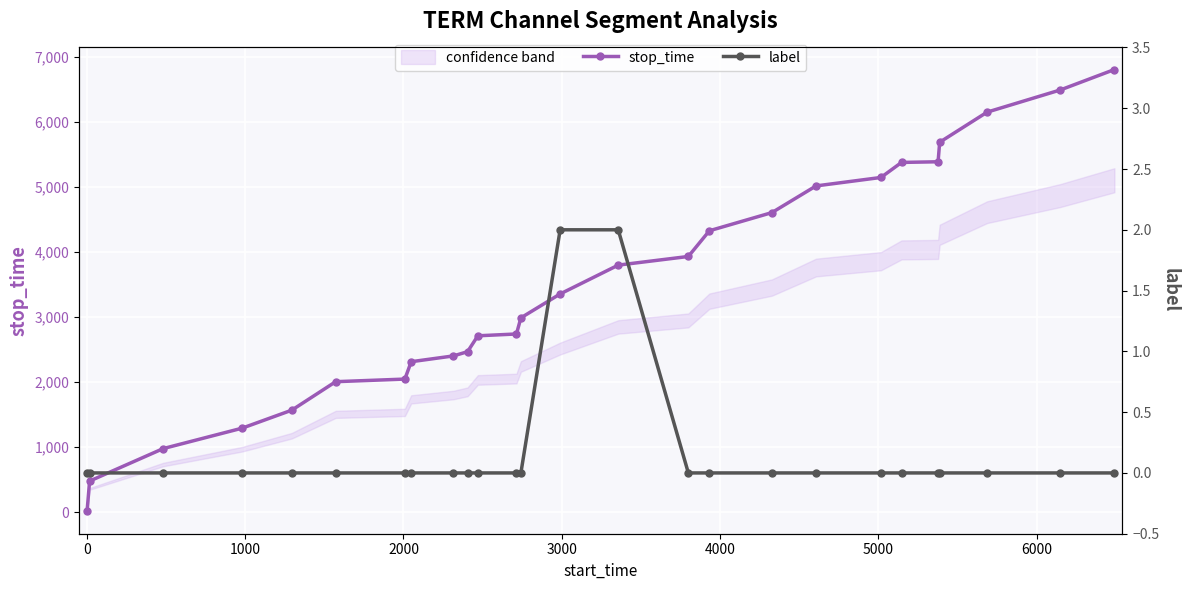

What is the highest value of the stop_time series?

6804